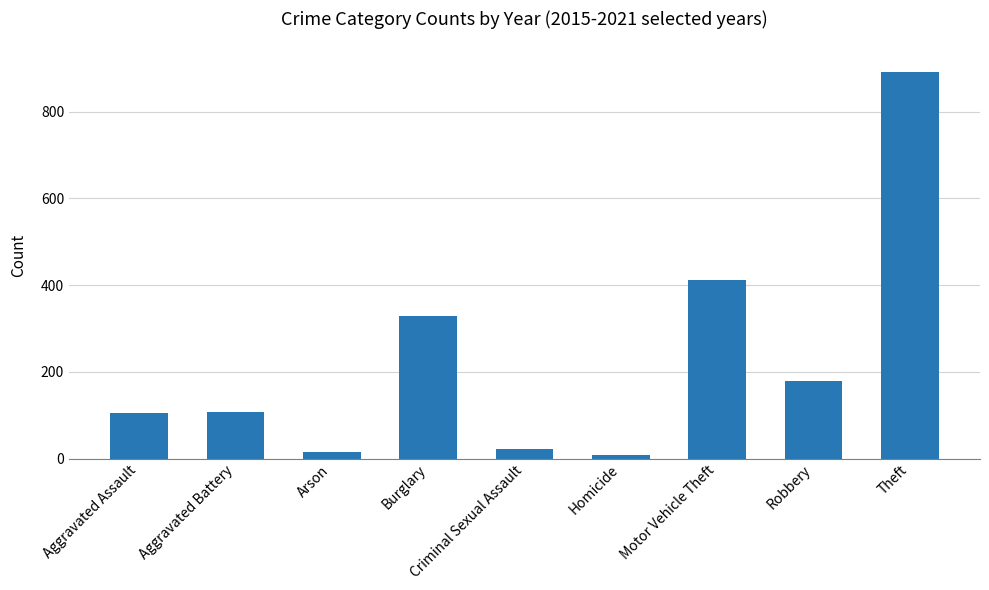

What is the average value?

230